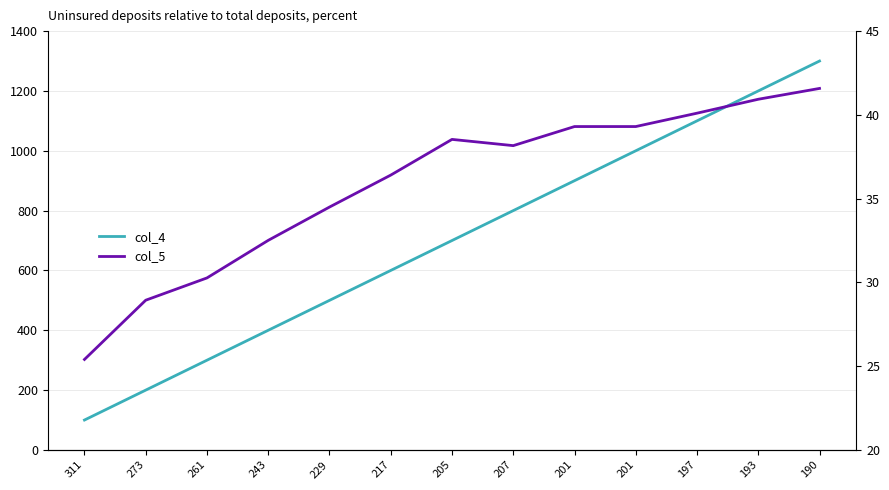

How many data points does each series have?

13